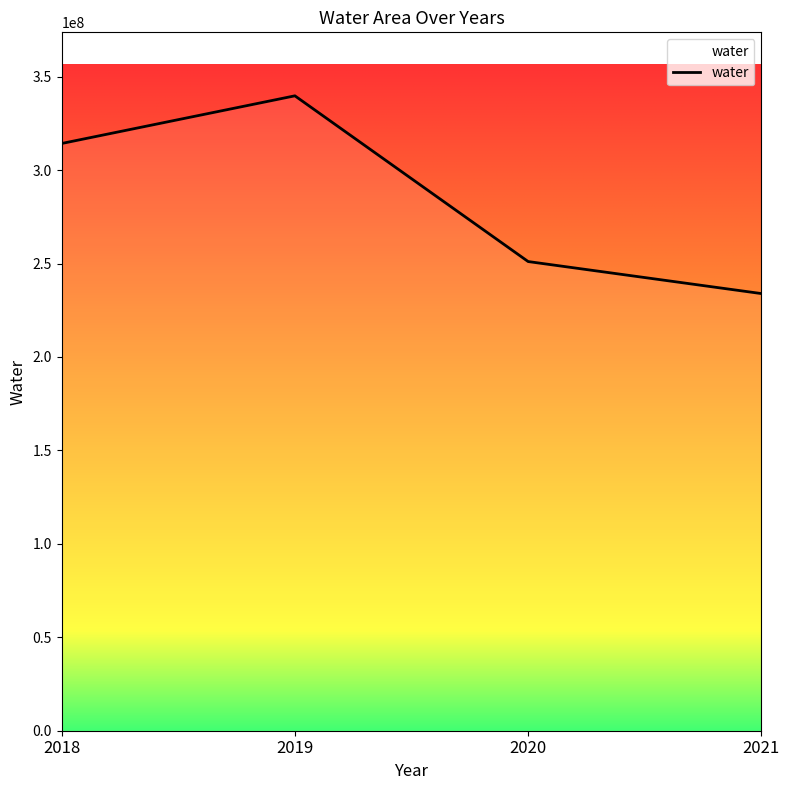

True or false: the data has more than 1 interior local peaks.

False